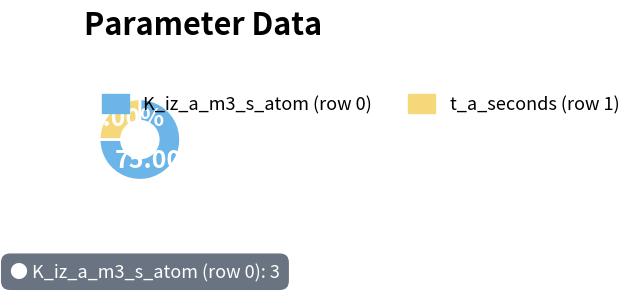

Does any single category account for the majority?

Yes